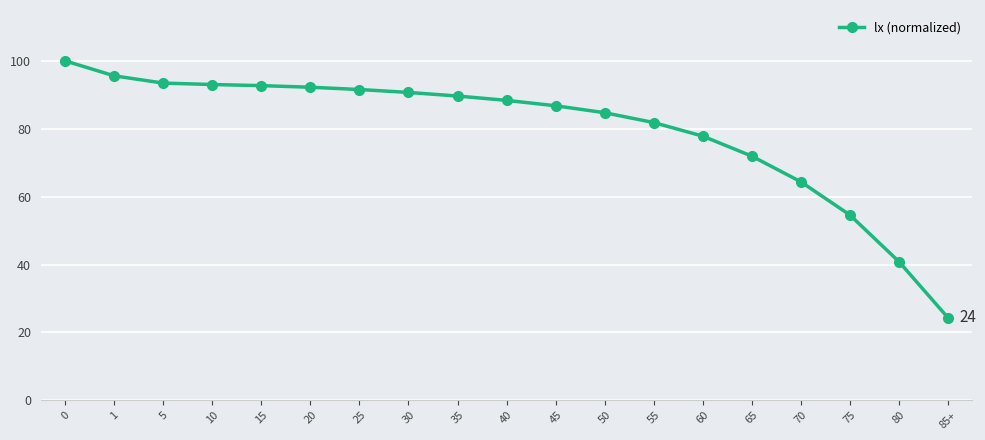

Which has a higher value, 25 or 45?

25